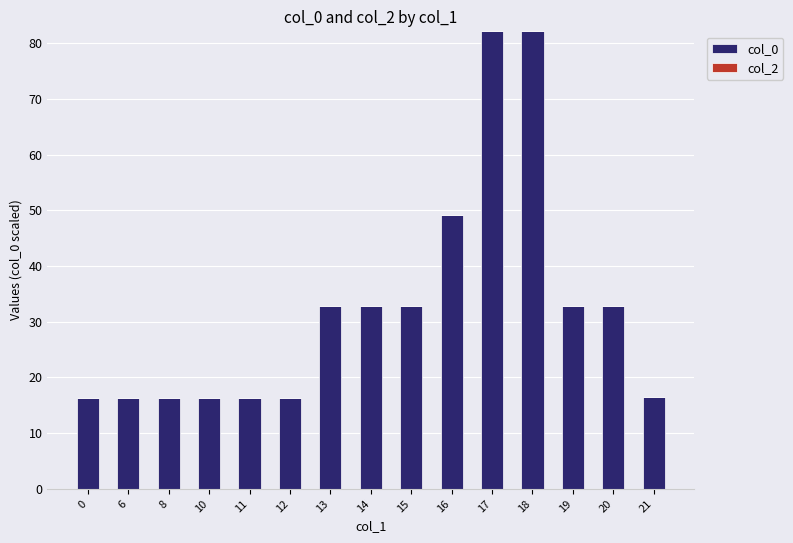

What is the greatest value displayed?

82.1